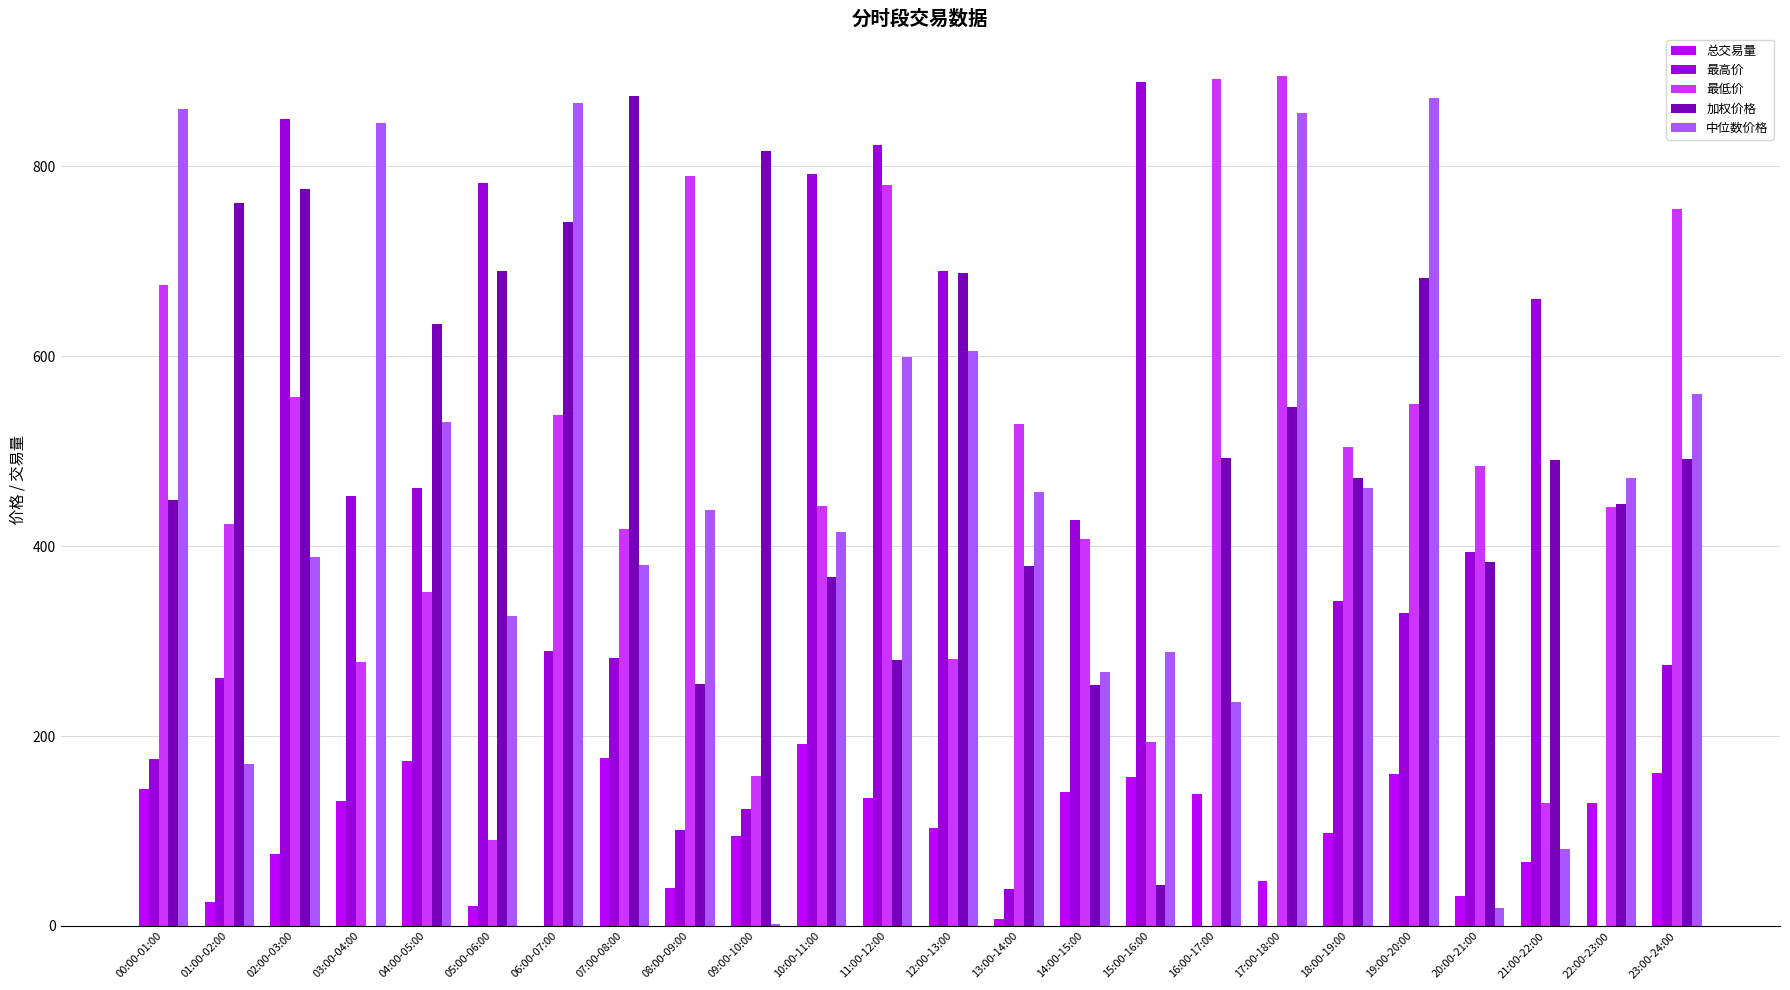

What is the maximum value for 中位数价格?

872.4